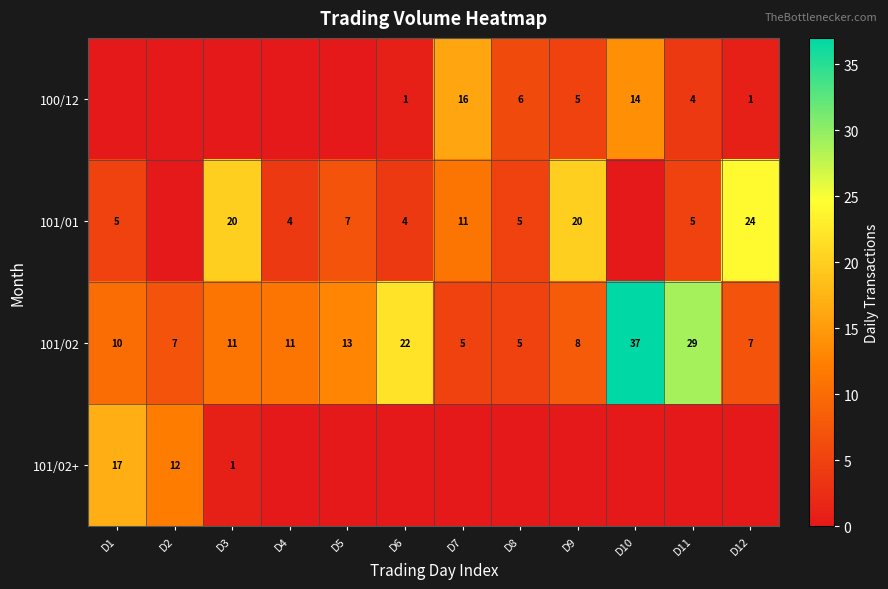

Is the value of 101/02+ at D2 greater than the value of 100/12 at D8?

Yes